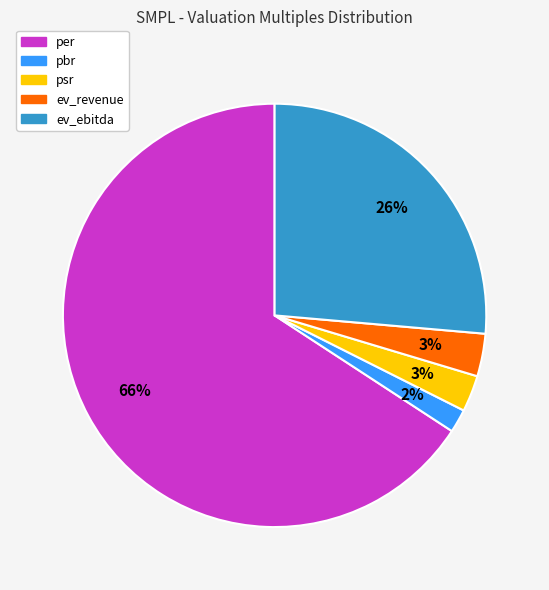

Is the sum of per and ev_ebitda greater than half?

Yes